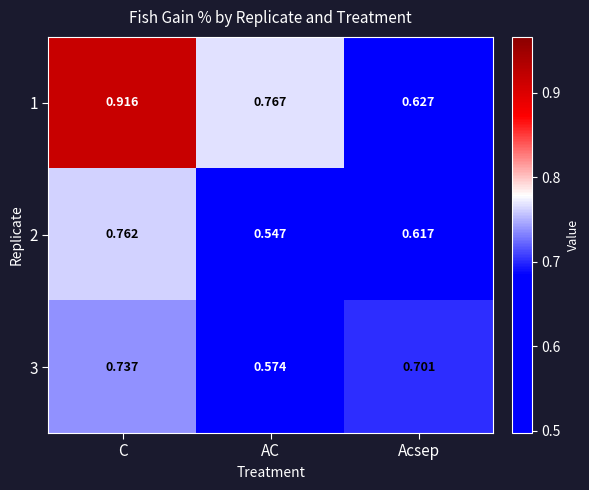

List the series in order of their peak value, lowest first.

3, 2, 1